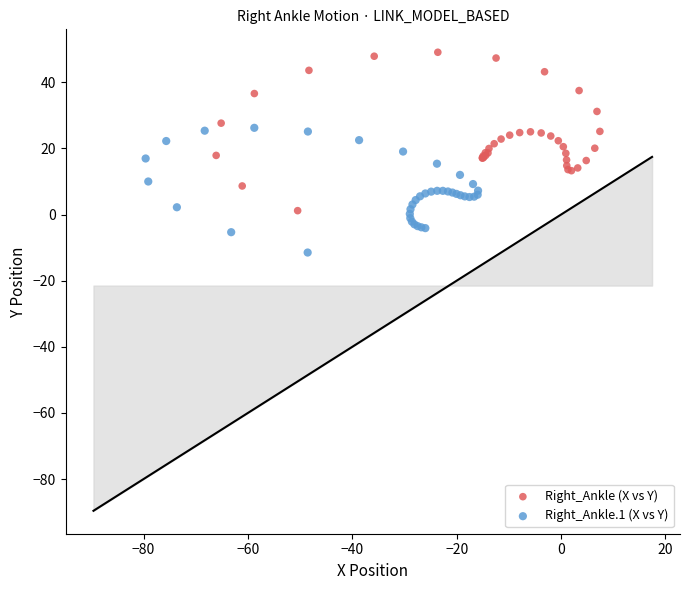

Which series contains the lowest Y value?

Right_Ankle.1 (X vs Y)